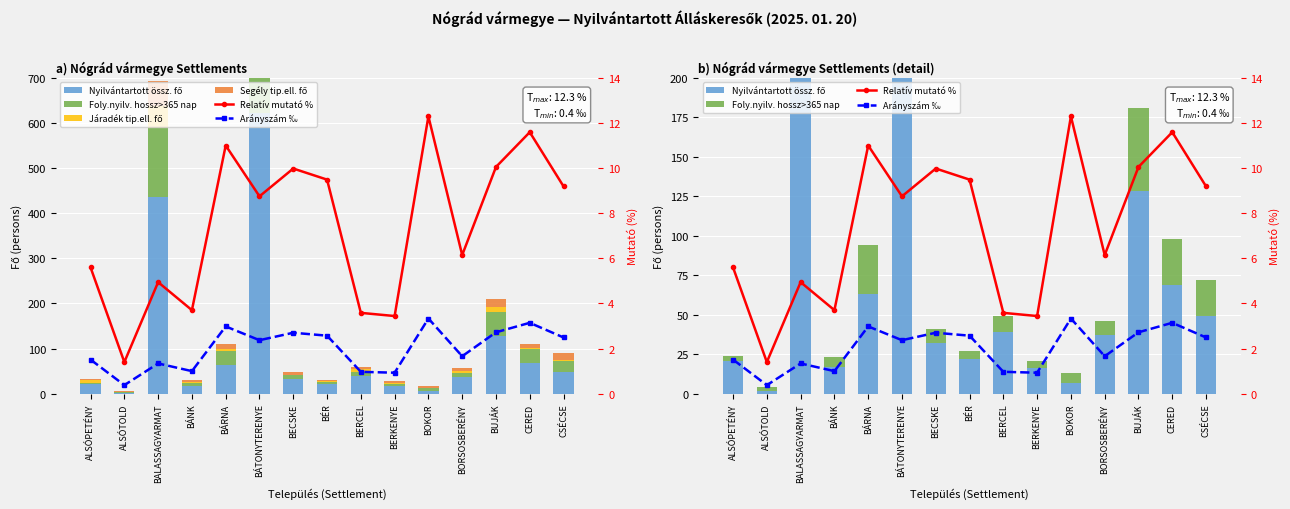

What is the difference between the second highest and minimum values in the Arányszám ‰ series?

2.8